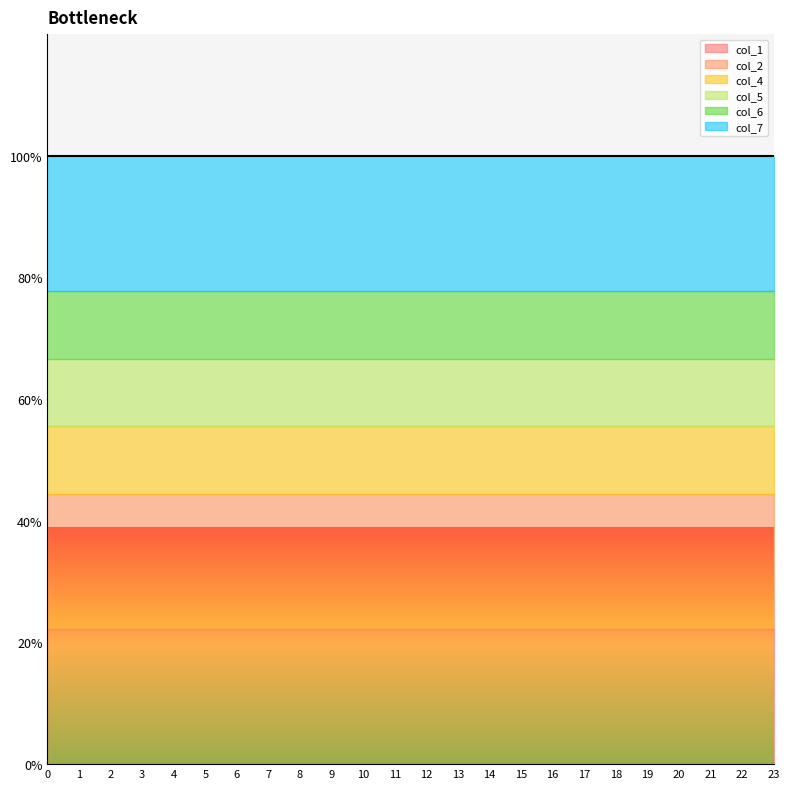

Reading left to right, transcribe all the data shown in this chart.

col_1: 2	2	2	2	2	2	2	2	2	2	2	2	2	2	2	2	2	2	2	2	2	2	2	2
col_2: 2	2	2	2	2	2	2	2	2	2	2	2	2	2	2	2	2	2	2	2	2	2	2	2
col_4: 1	1	1	1	1	1	1	1	1	1	1	1	1	1	1	1	1	1	1	1	1	1	1	1
col_5: 1	1	1	1	1	1	1	1	1	1	1	1	1	1	1	1	1	1	1	1	1	1	1	1
col_6: 1	1	1	1	1	1	1	1	1	1	1	1	1	1	1	1	1	1	1	1	1	1	1	1
col_7: 2	2	2	2	2	2	2	2	2	2	2	2	2	2	2	2	2	2	2	2	2	2	2	2